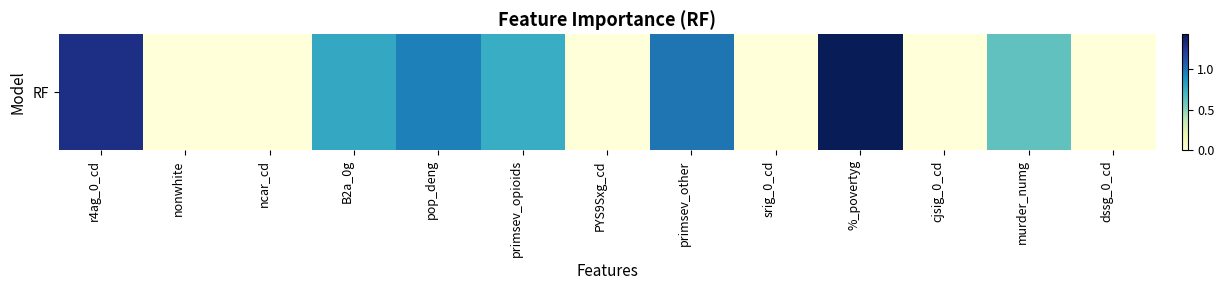

What is the sum of all values?

6.8